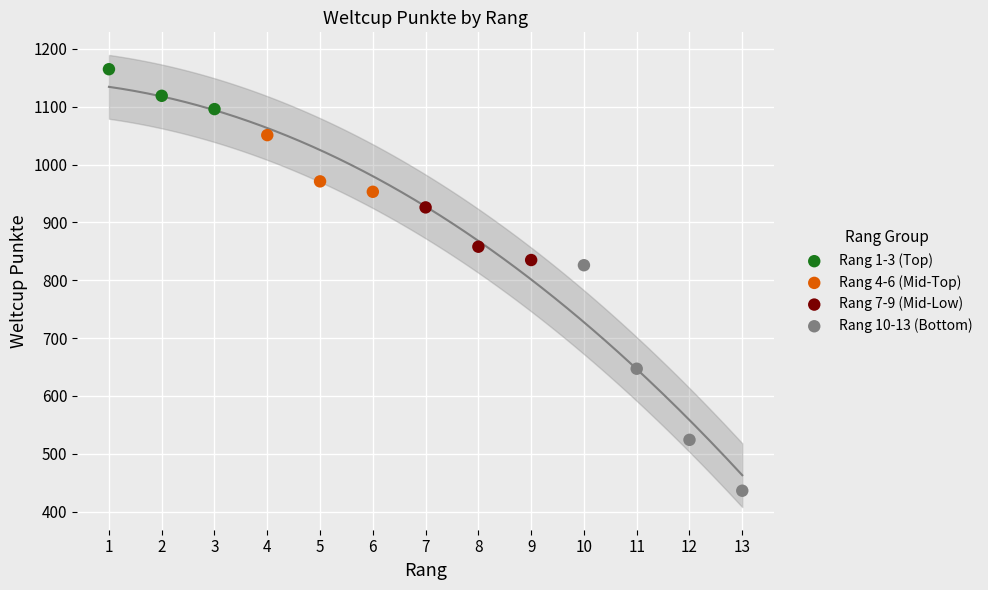

Which series has the widest spread of Y values?

Rang 10-13 (Bottom)